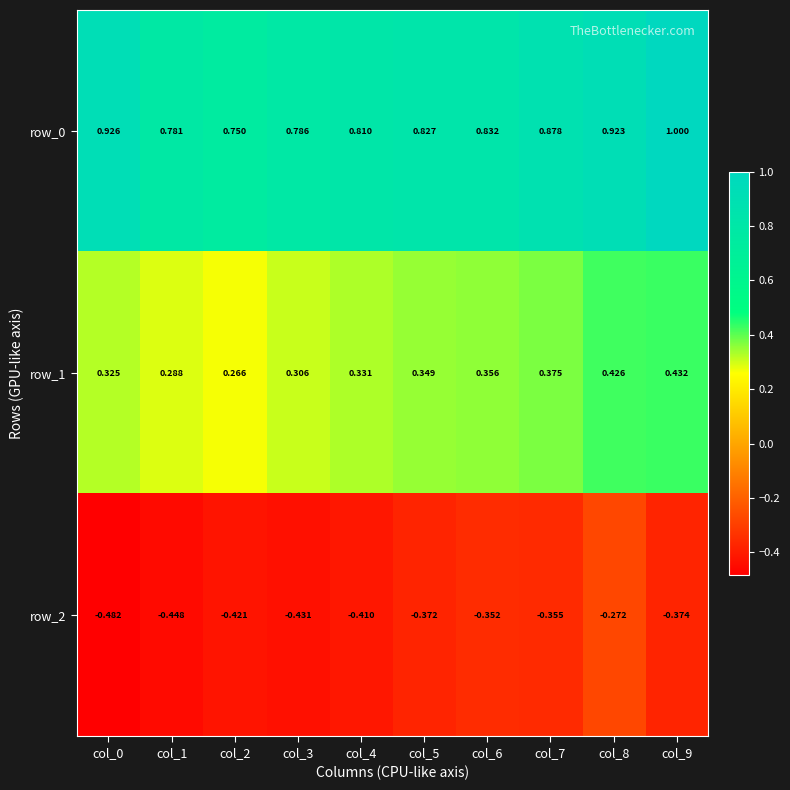

Is the value of row_0 at col_6 greater than the value of row_2 at col_6?

Yes